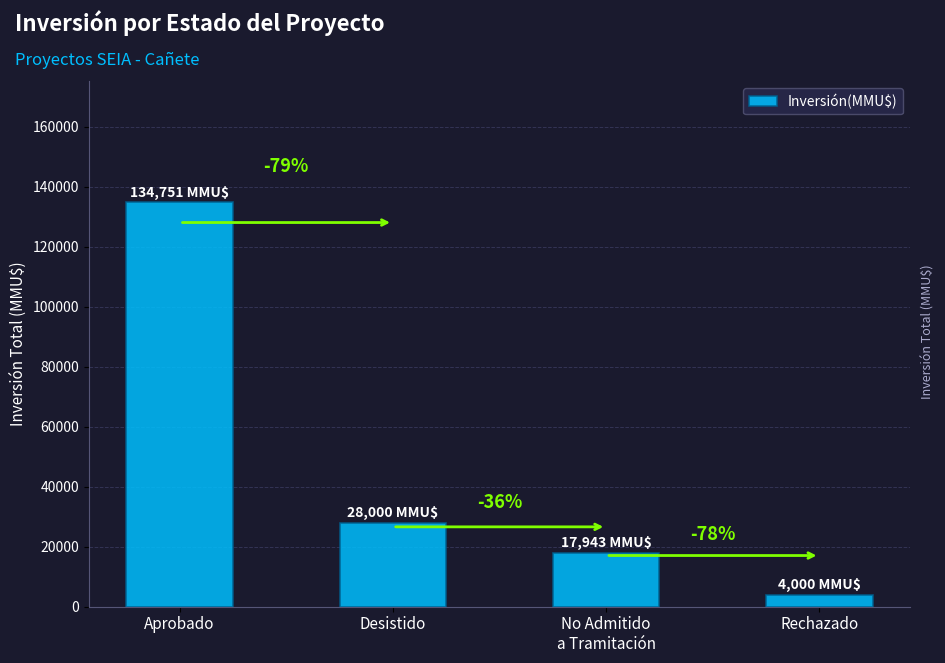

The value at No Admitido
a Tramitación is 4813. True or false?

False